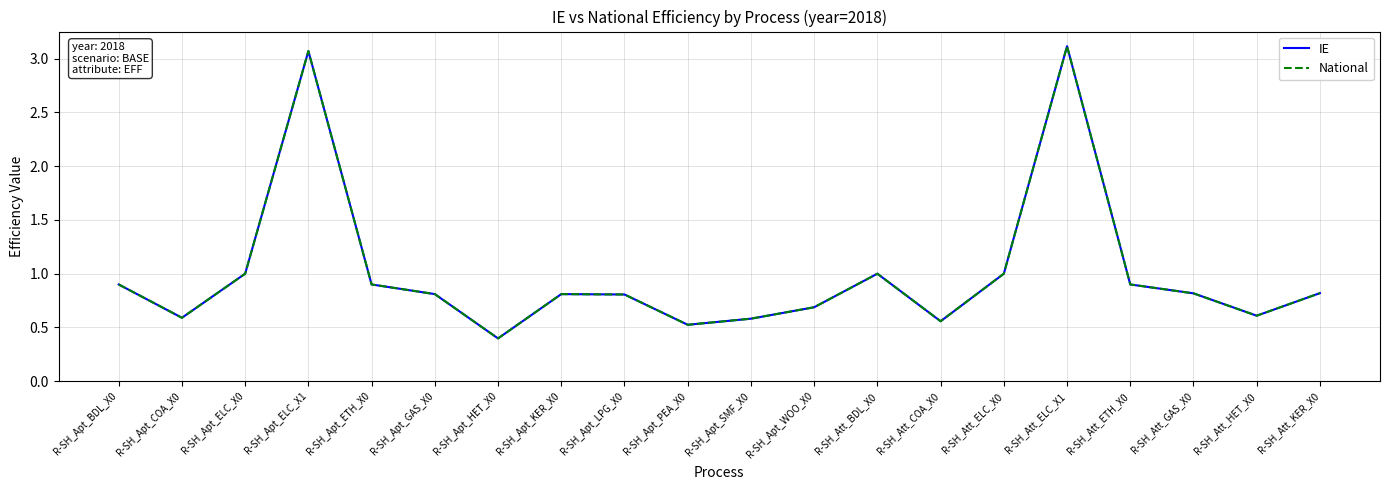

Does the chart have visible grid lines?

Yes